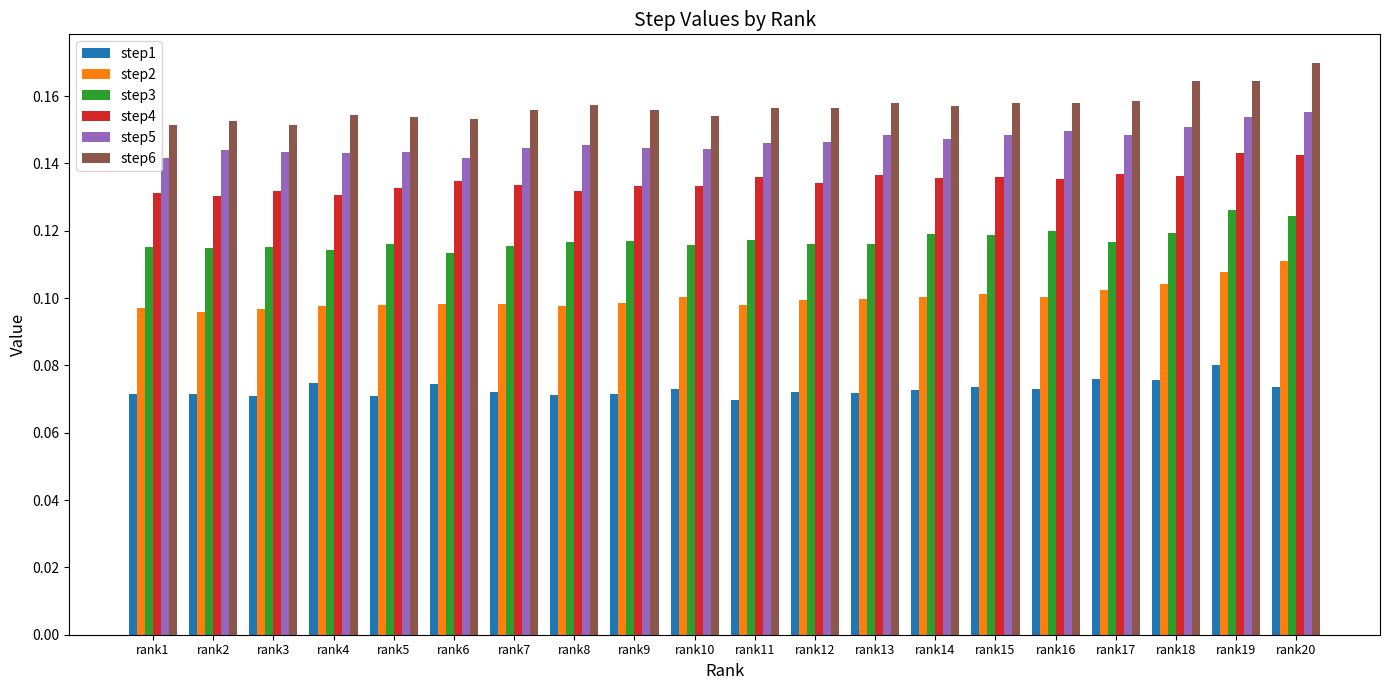

The value of step4 at rank15 is 0.2. True or false?

False